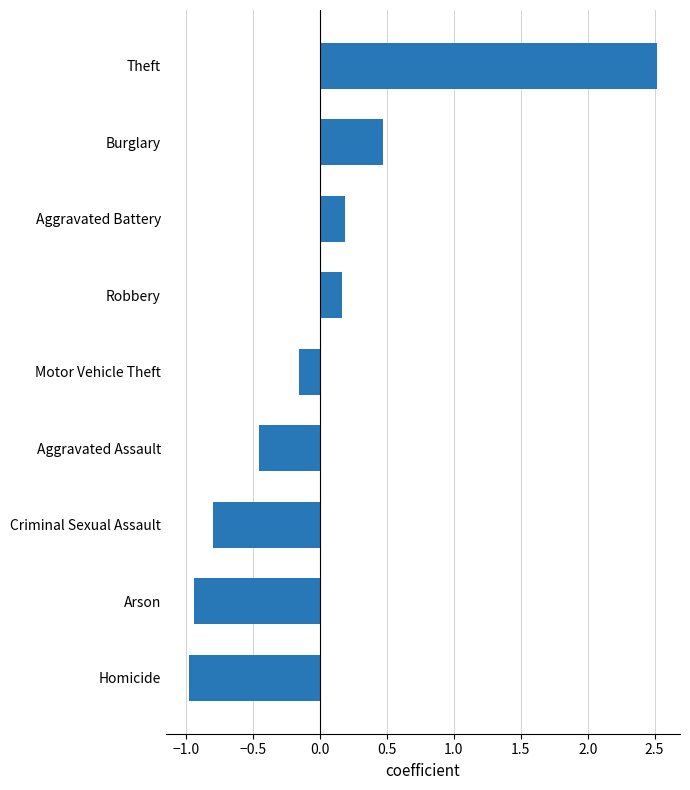

Does the chart contain stacked bars?

No